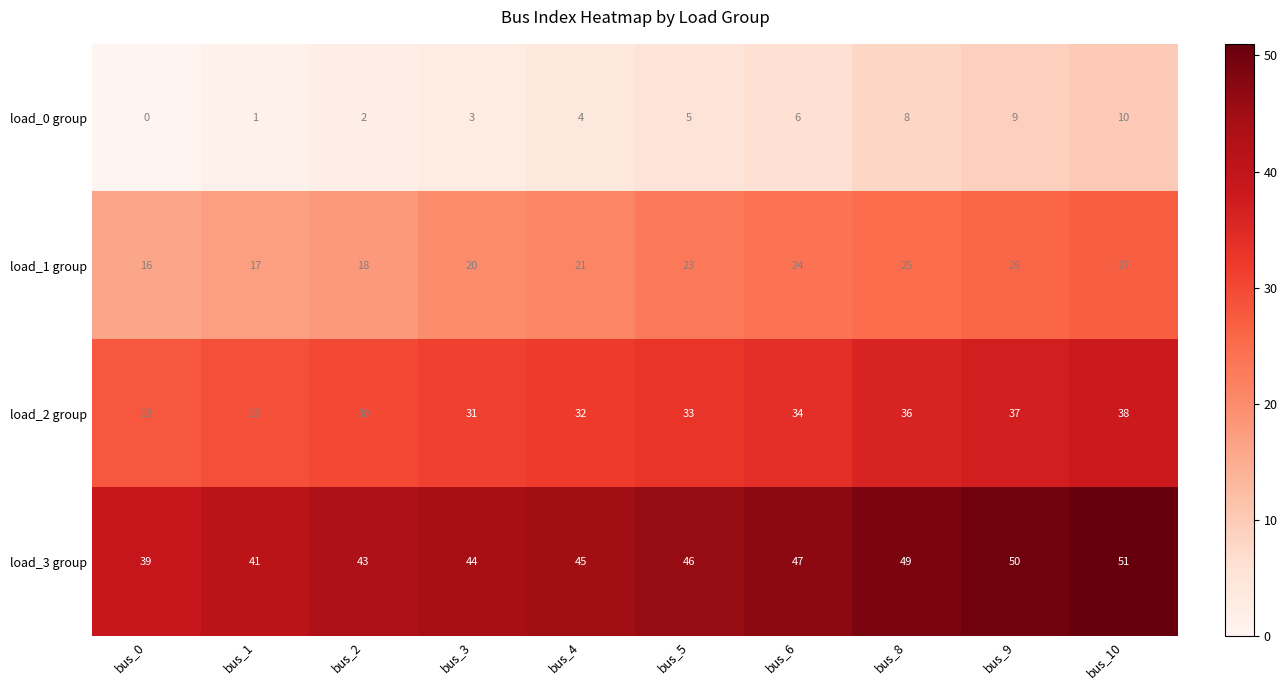

What is the greatest value displayed?

51